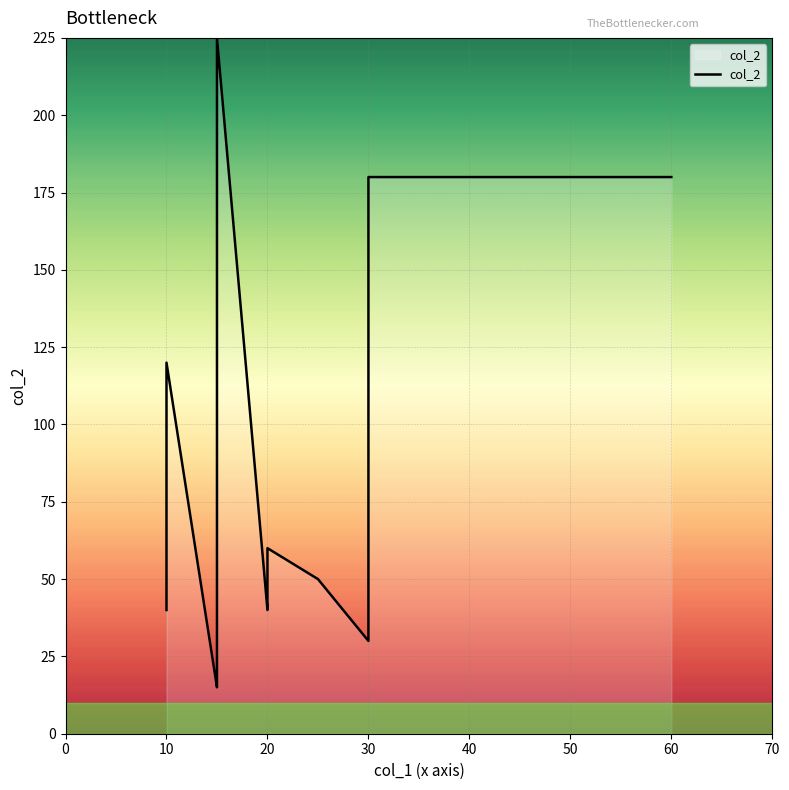

How many series are shown in this chart?

1